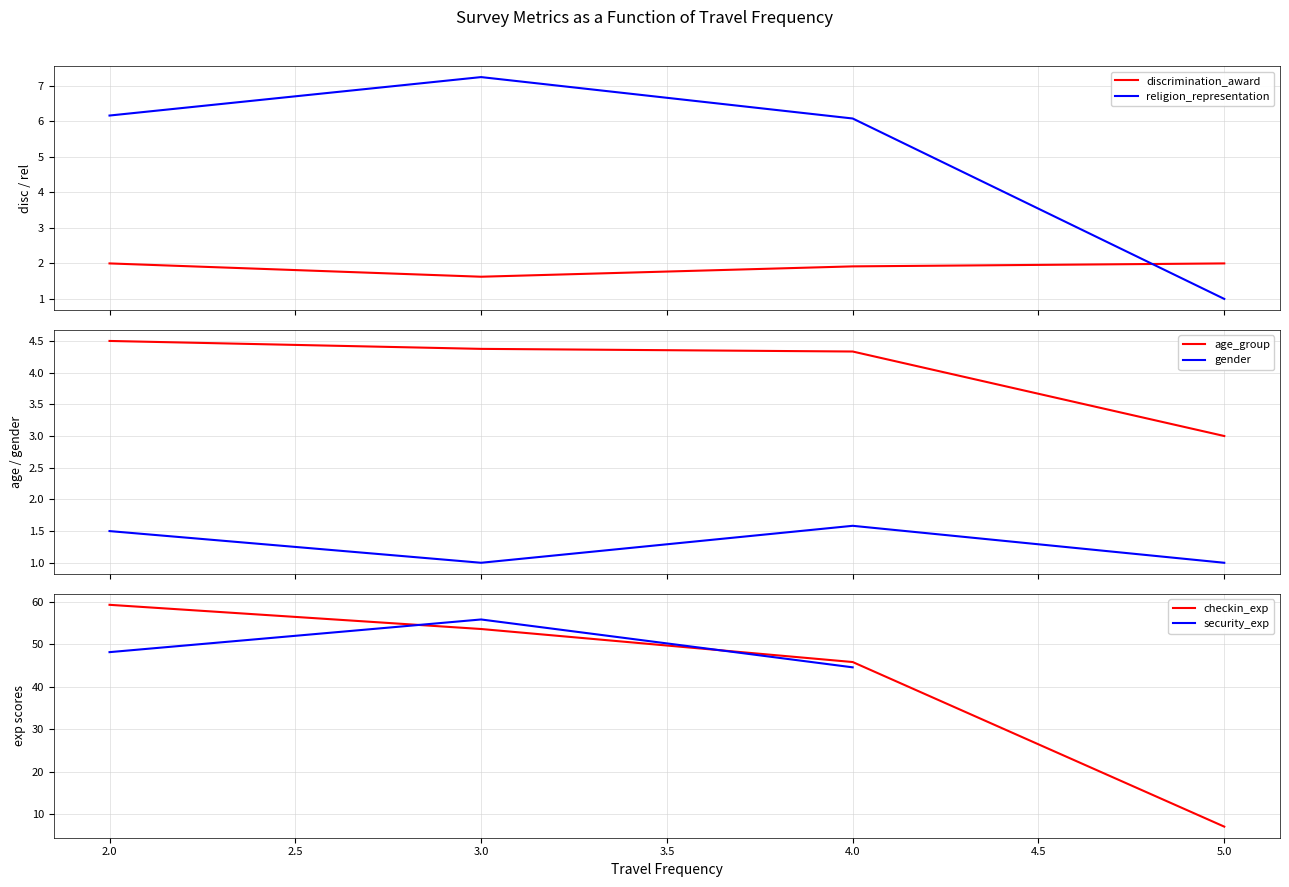

After their last crossing, which series has the higher values: discrimination_award or religion_representation?

discrimination_award